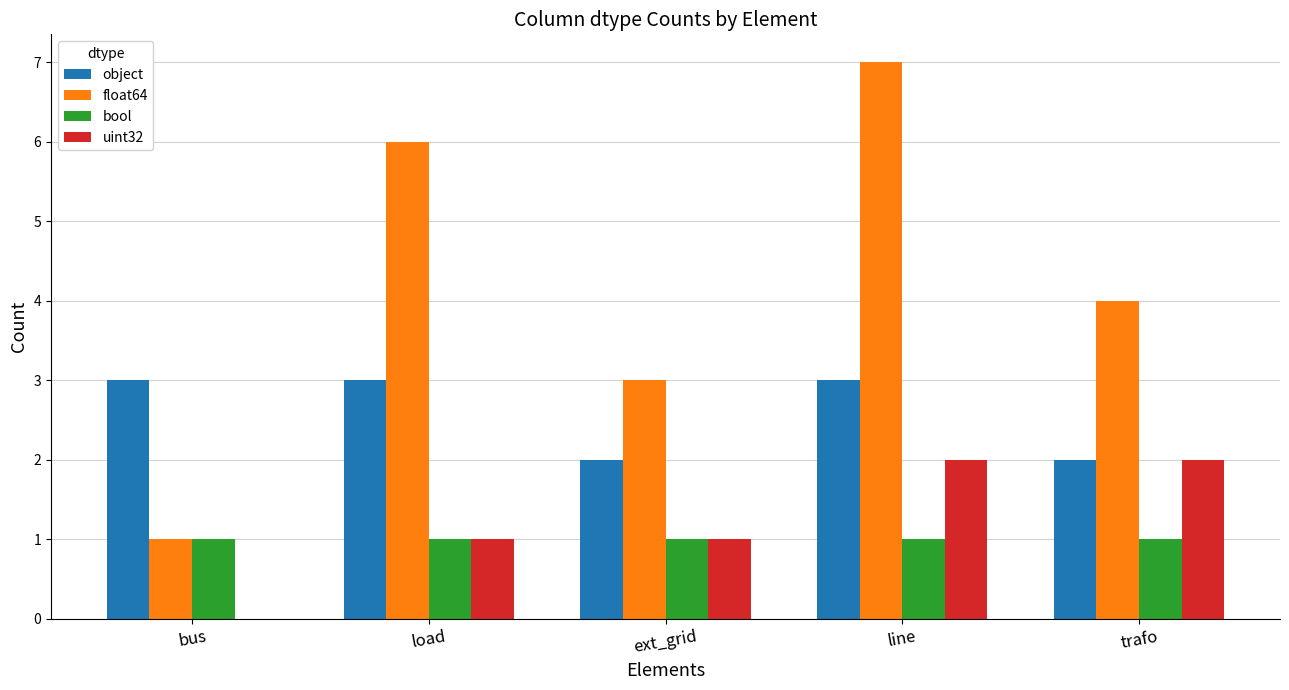

Are the bars horizontal?

No